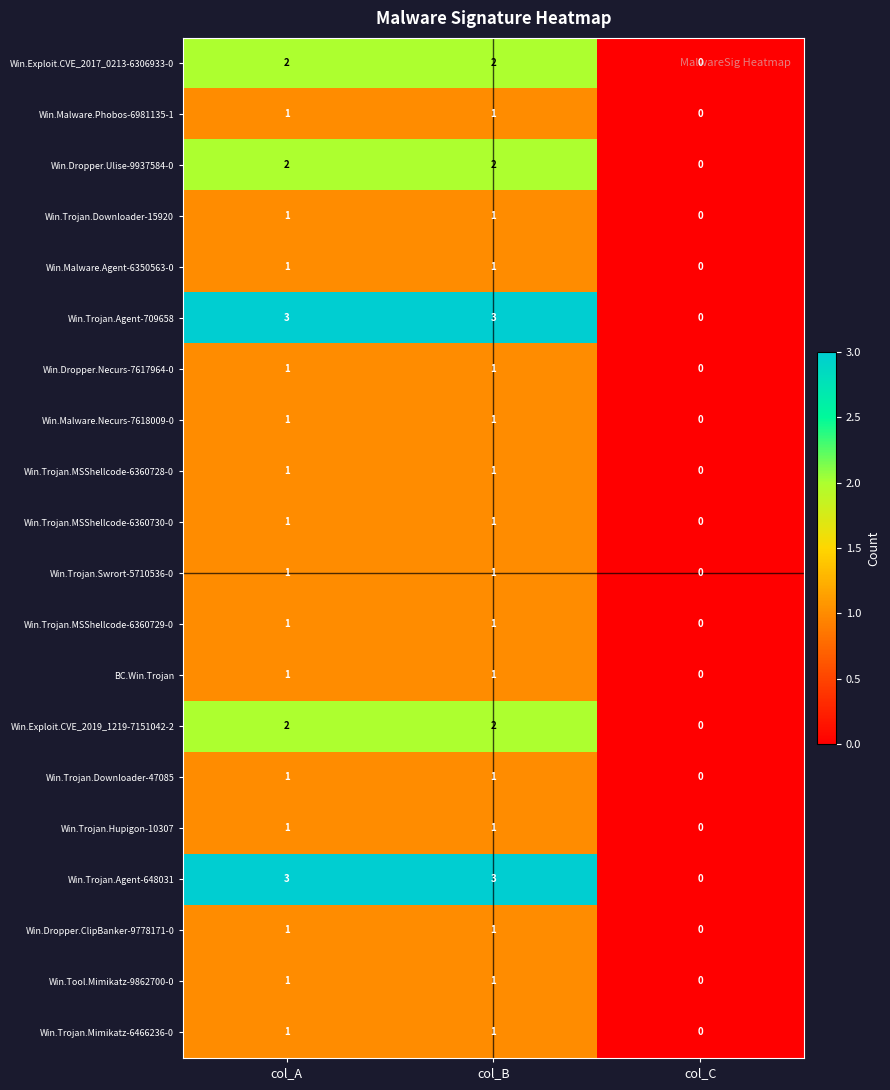

At how many categories does at least one series exceed 2?

2